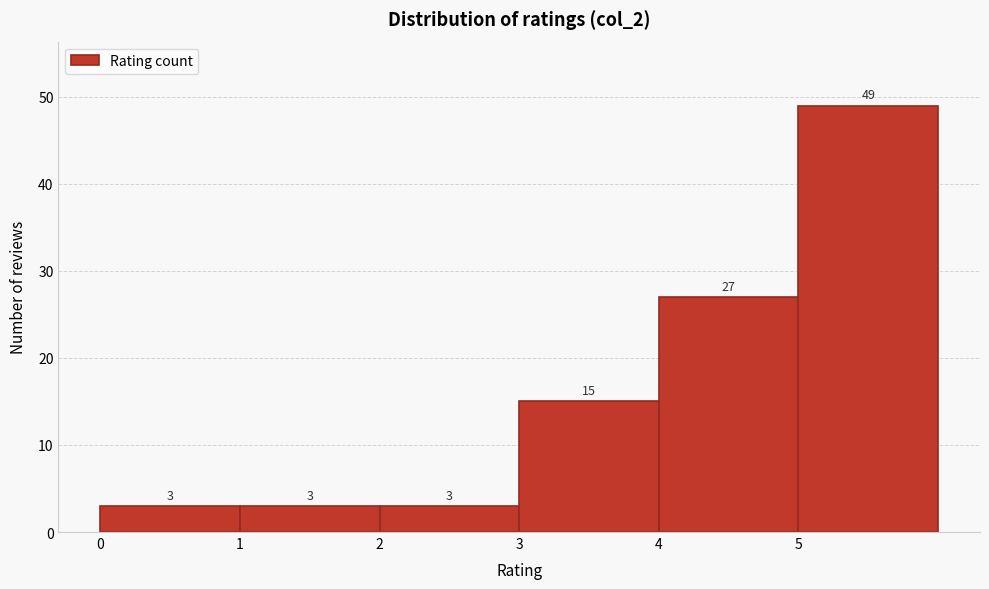

Over which range of the x-axis is the bar tallest?

5 to 6